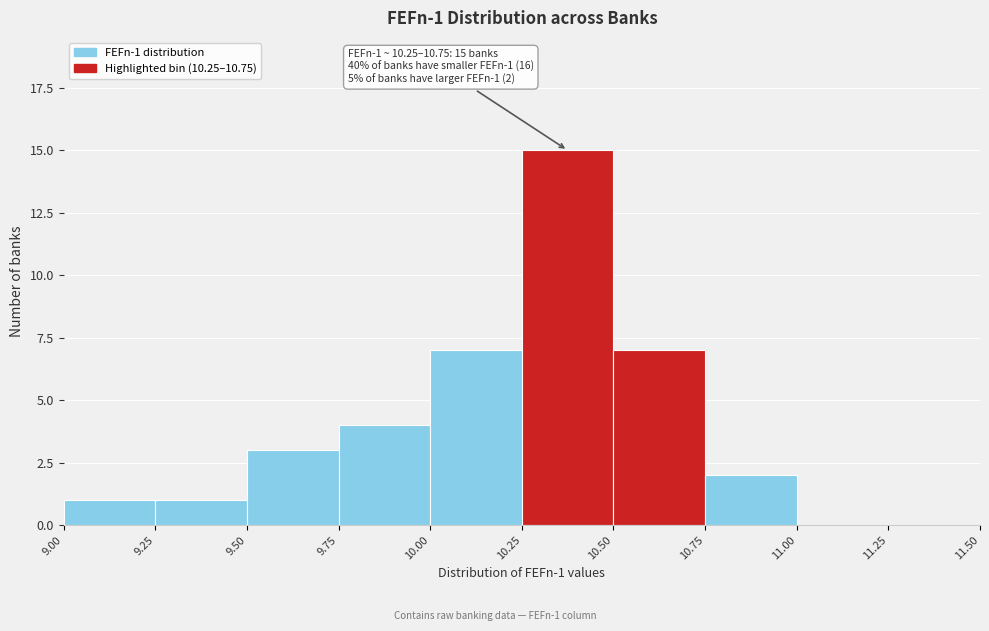

Which range on the x-axis has the tallest bar?

10.25 to 10.50